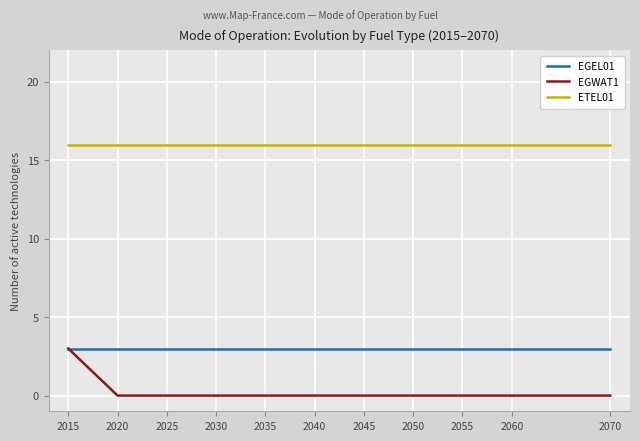

What is the difference between the highest and lowest values at 2045?

16